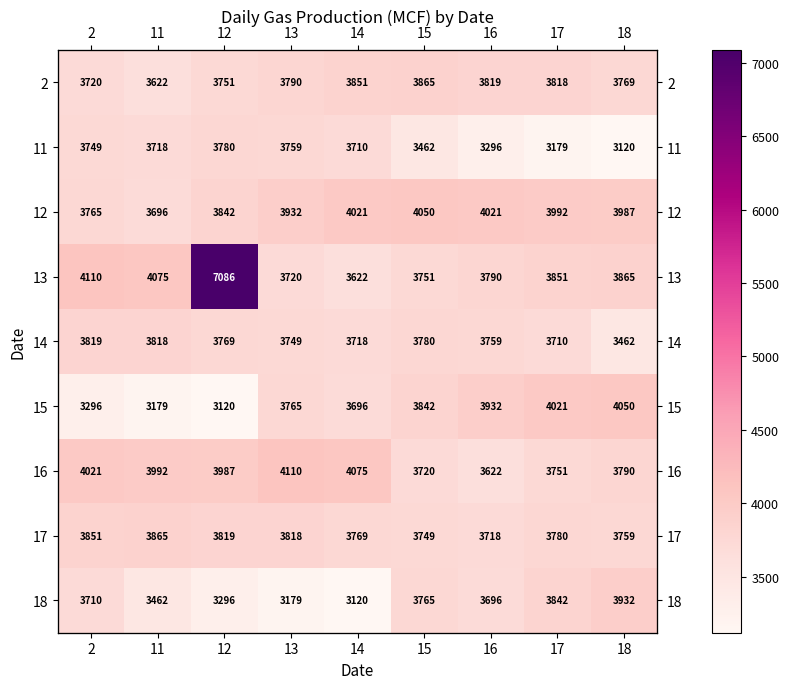

Which has a higher value, 18 or 13?

13